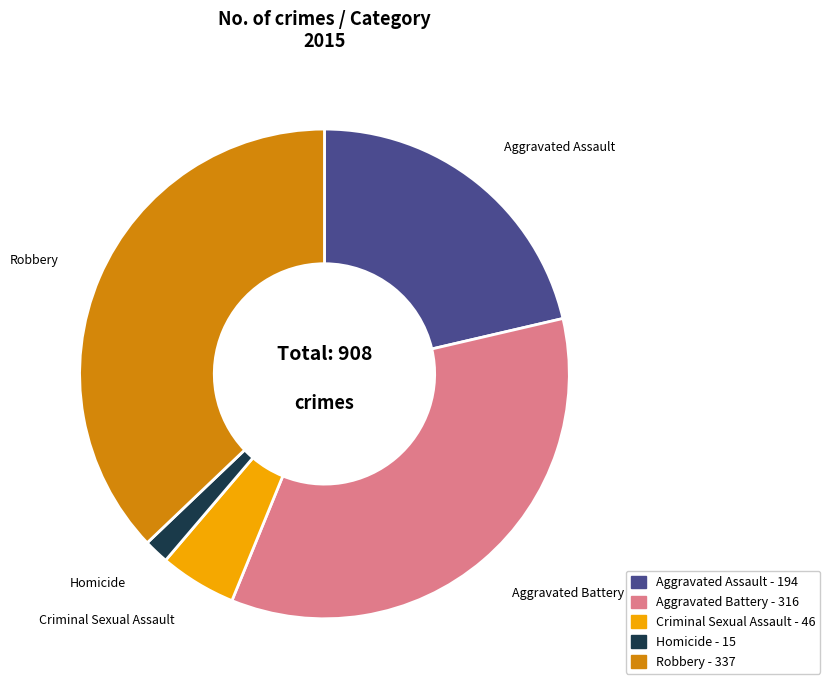

Rank the categories by value from lowest to highest.

Homicide, Criminal Sexual Assault, Aggravated Assault, Aggravated Battery, Robbery